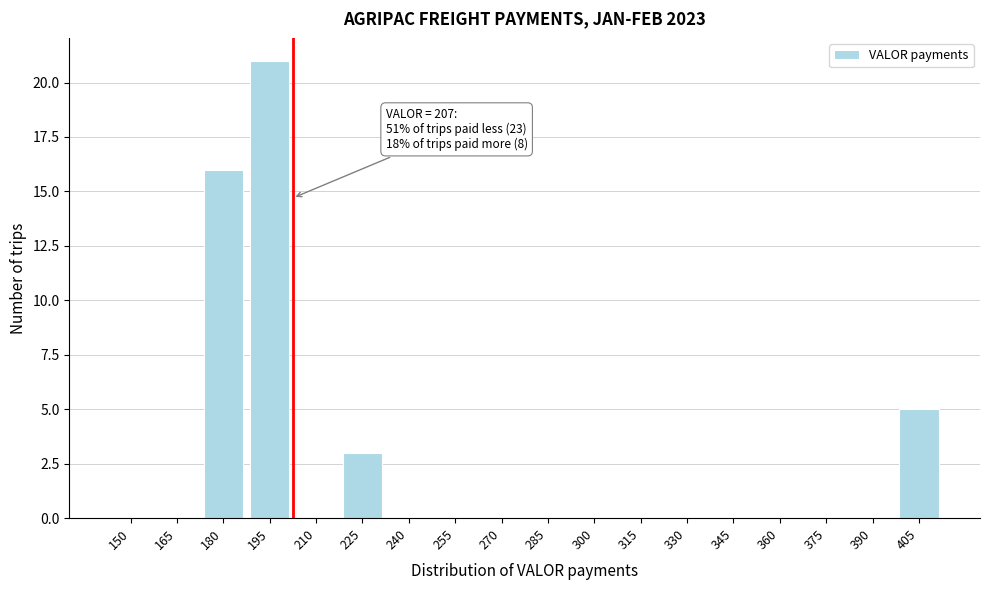

Reading right to left, extract all data points from this chart.

405=5	390=0	375=0	360=0	345=0	330=0	315=0	300=0	285=0	270=0	255=0	240=0	225=3	210=0	195=21	180=16	165=0	150=0